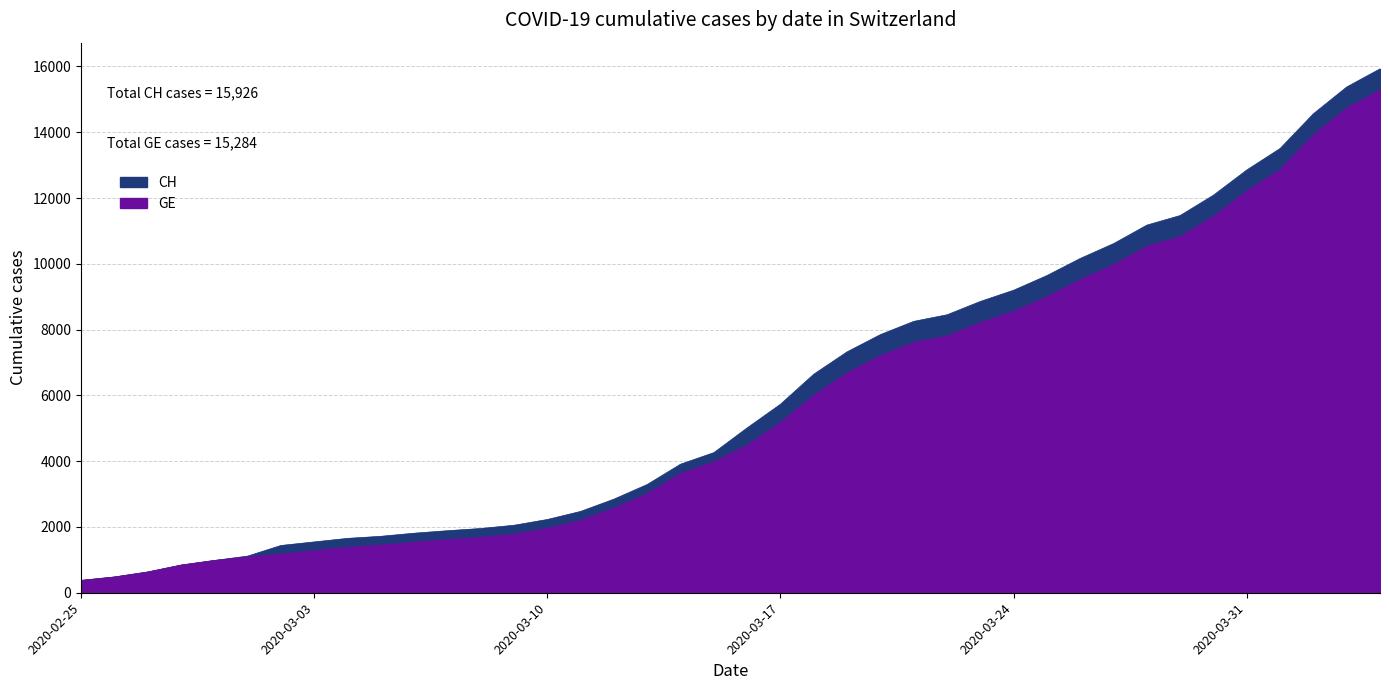

How many data points in CH are above 5012?

19